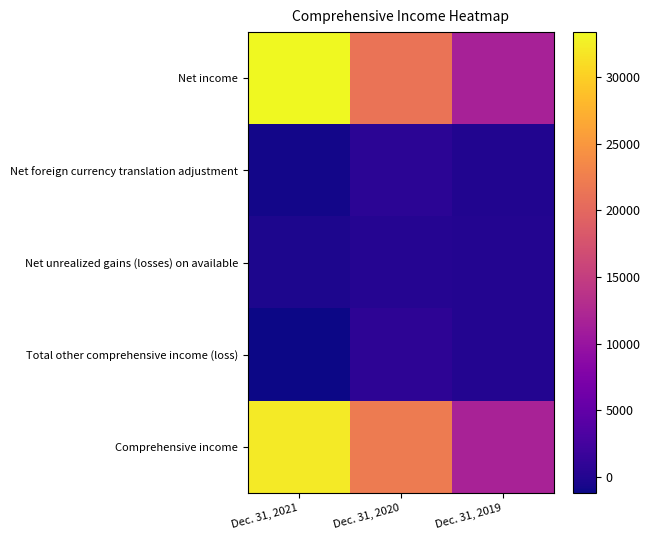

Reading left to right, transcribe all the data shown in this chart.

Net income: Dec. 31, 2021=33364	Dec. 31, 2020=21331	Dec. 31, 2019=11588
Net foreign currency translation adjustment: Dec. 31, 2021=-819	Dec. 31, 2020=561	Dec. 31, 2019=-30
Net unrealized gains (losses) on available: Dec. 31, 2021=-377	Dec. 31, 2020=245	Dec. 31, 2019=79
Total other comprehensive income (loss): Dec. 31, 2021=-1196	Dec. 31, 2020=806	Dec. 31, 2019=49
Comprehensive income: Dec. 31, 2021=32168	Dec. 31, 2020=22137	Dec. 31, 2019=11637